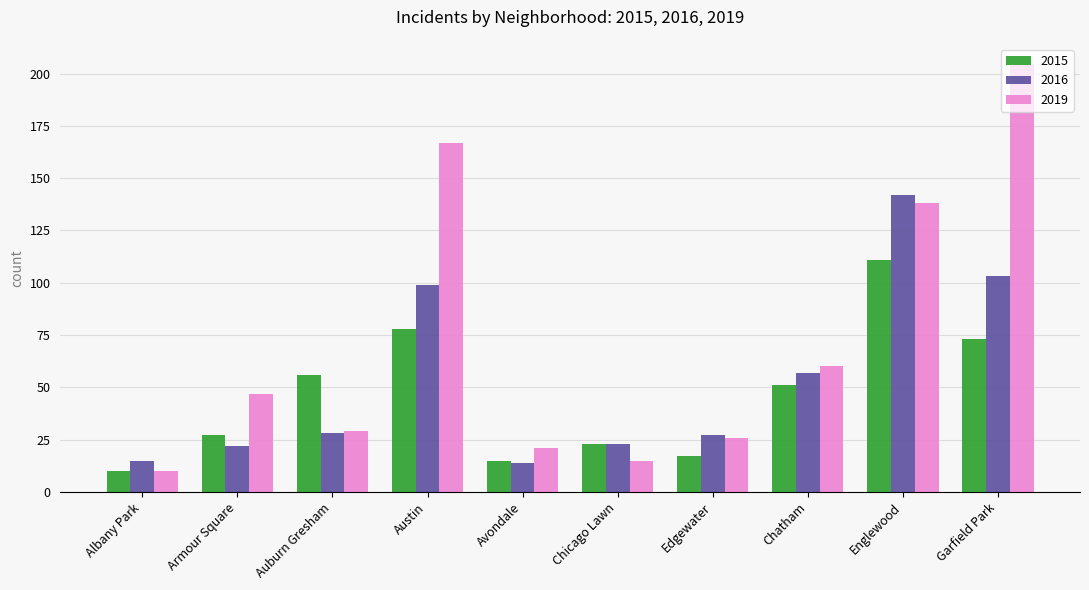

How many bars are there in total?

30